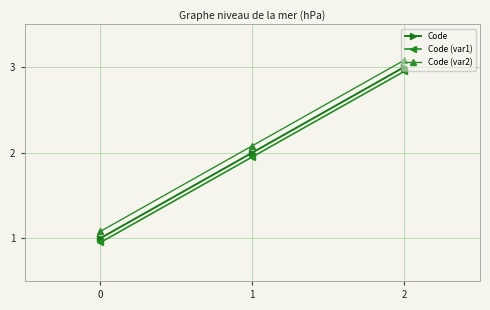

Is it true that Code (var2) equals 2.1 at 1?

True